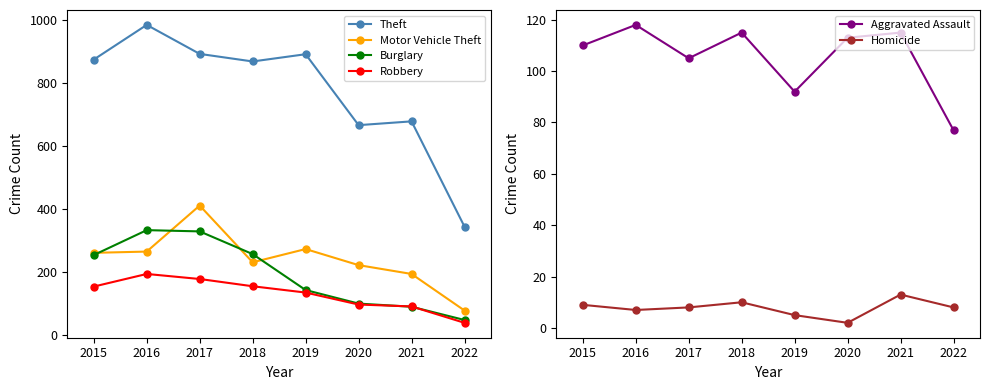

True or false: Theft and Homicide cross at least once.

False